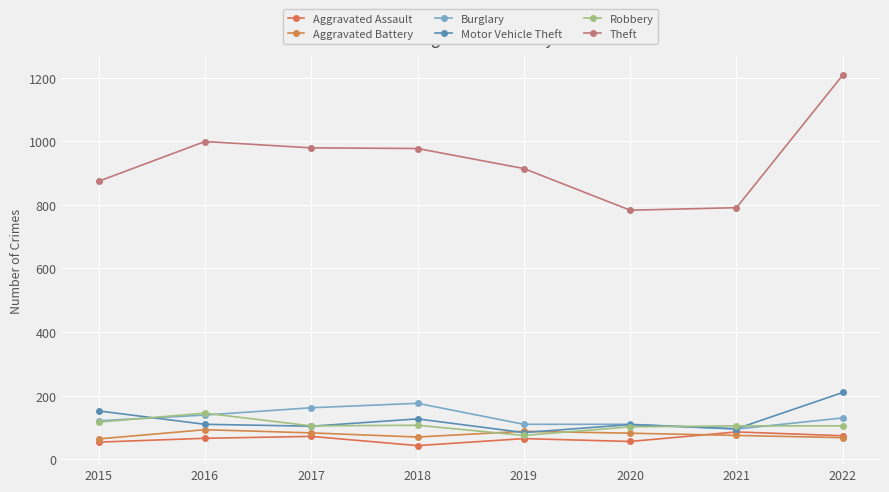

Count the number of categories in the chart.

8